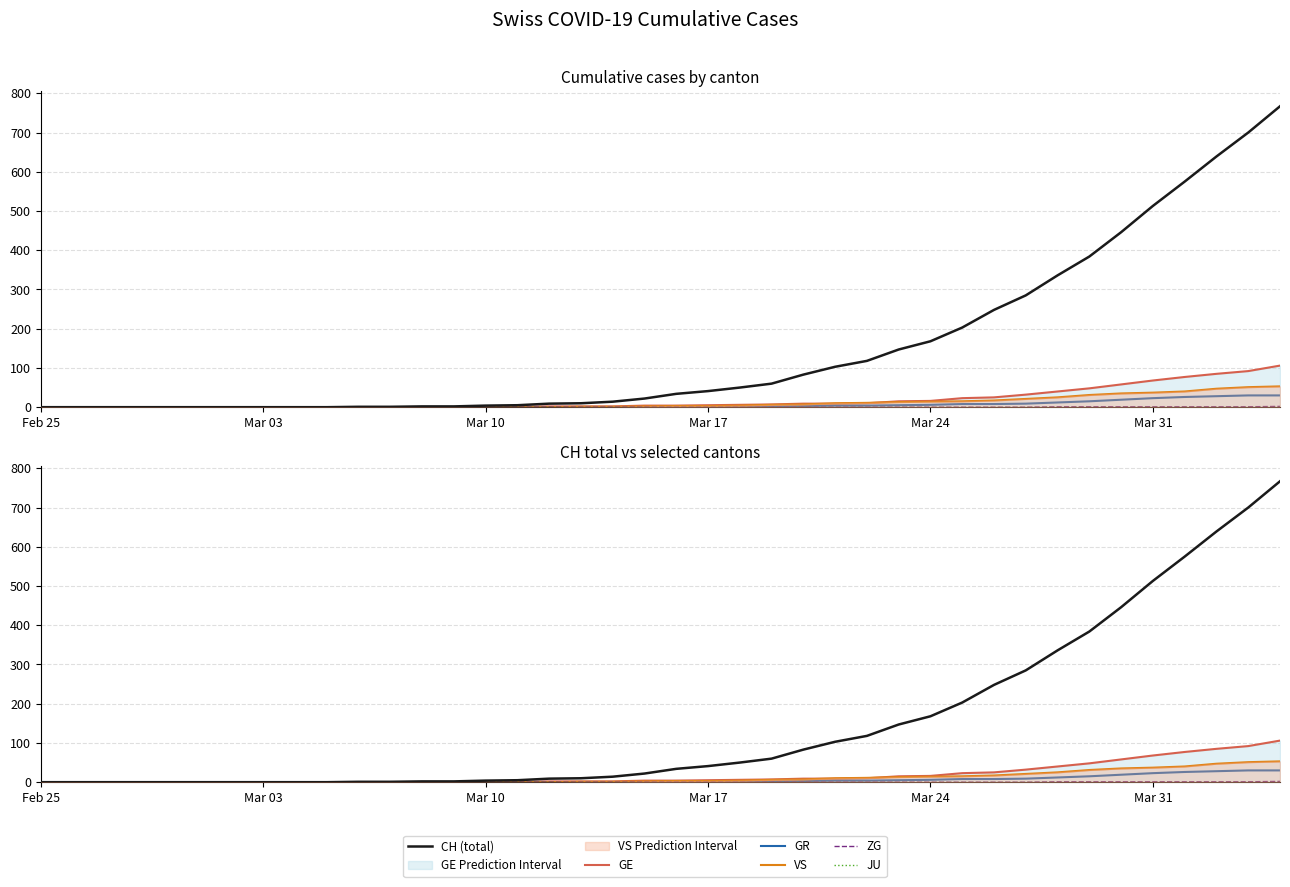

True or false: VS has a value of 79 at 39.

False